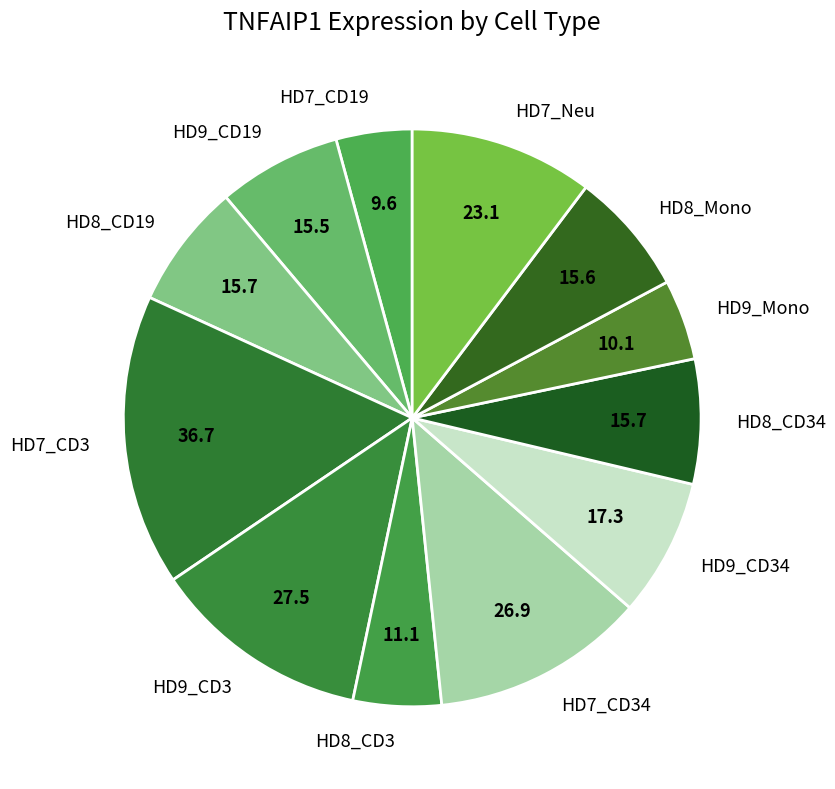

What is the largest slice in the pie chart?

HD7_CD3